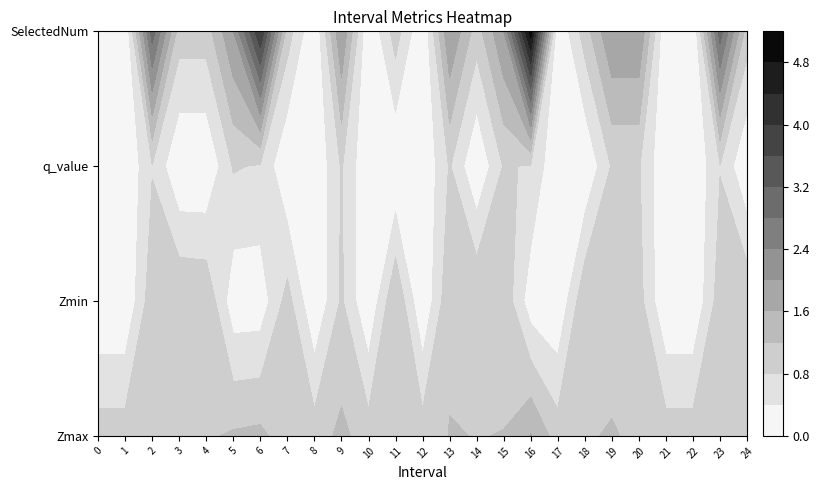

List the labels in order of Zmax value, smallest first.

7, 0, 1, 8, 10, 12, 17, 21, 22, 20, 24, 18, 4, 23, 3, 11, 2, 14, 15, 13, 5, 19, 9, 6, 16